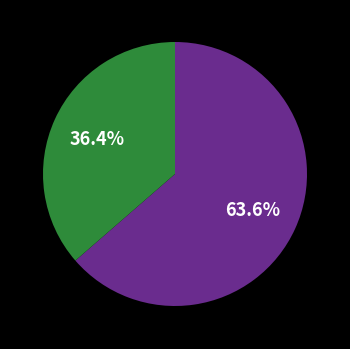

Does any single category account for the majority?

Yes